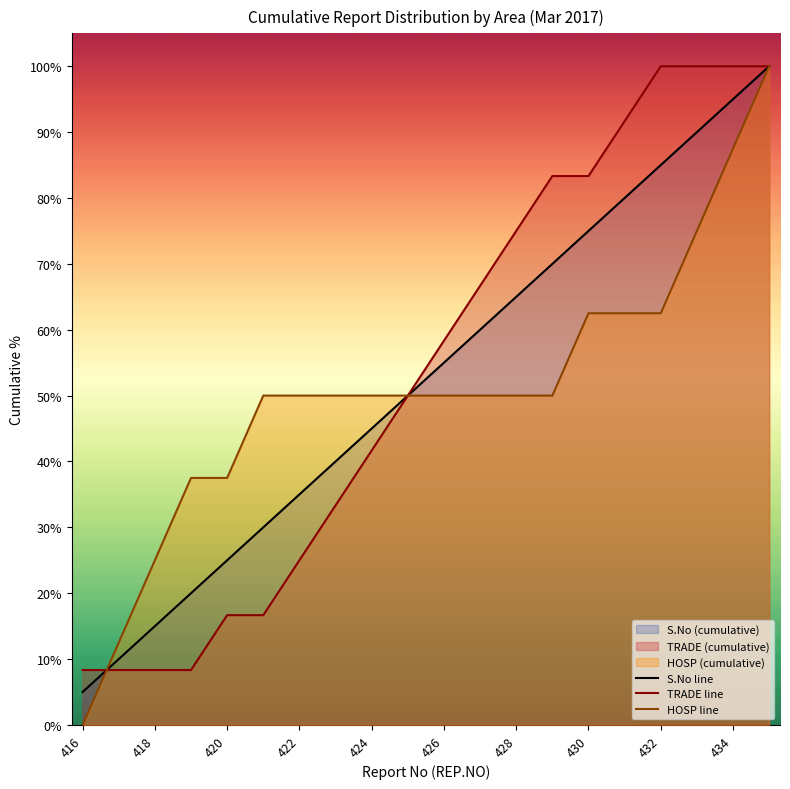

Read the TRADE line value at 434.

100.0